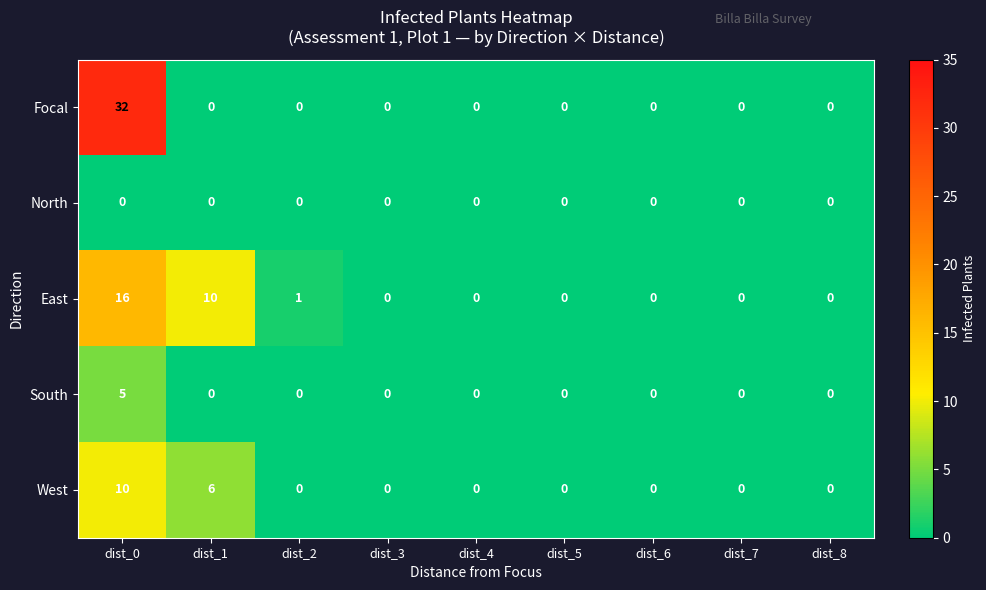

Count the number of data series in this chart.

5